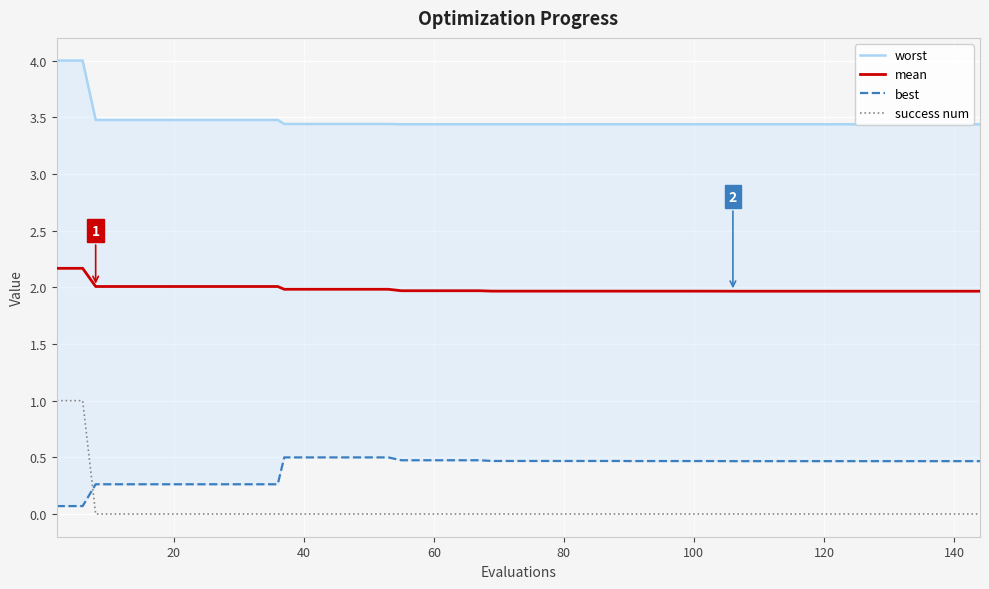

True or false: mean and success num intersect in this chart.

False